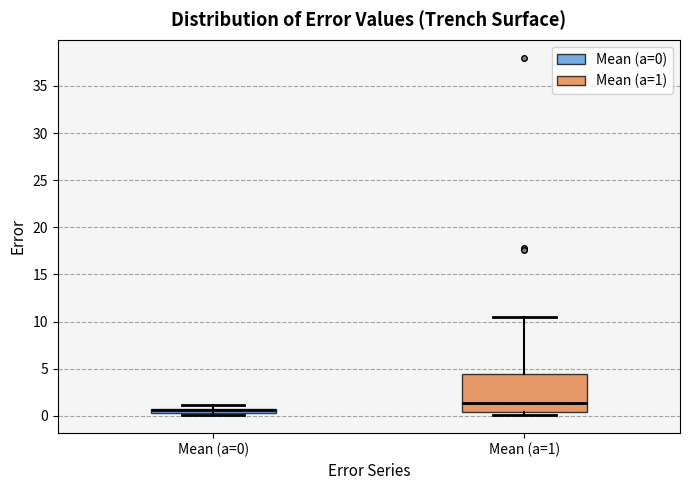

Where does the median line of the box for Mean (a=1) sit on the y-axis? The values are not printed on the chart, so give them approximately, as read against the axis.

1.5